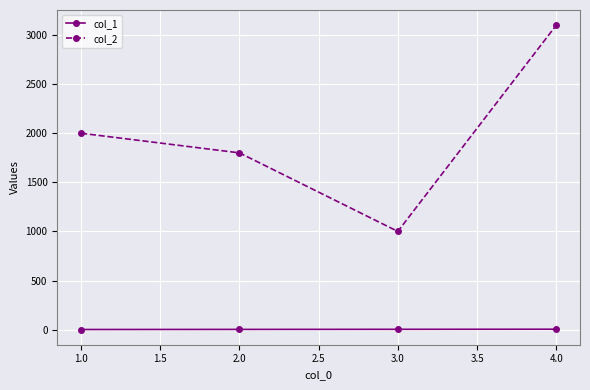

The value of col_2 at 3.0 is 1644. True or false?

False